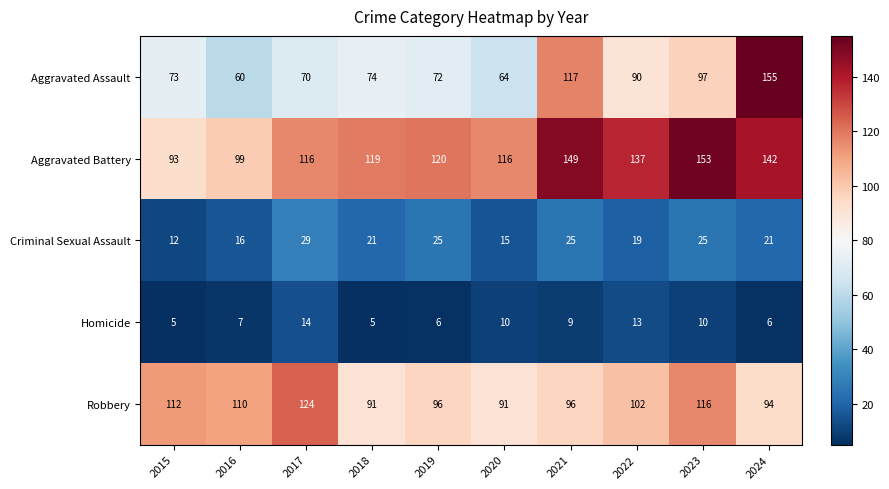

Which series has the largest total across all categories?

Aggravated Battery